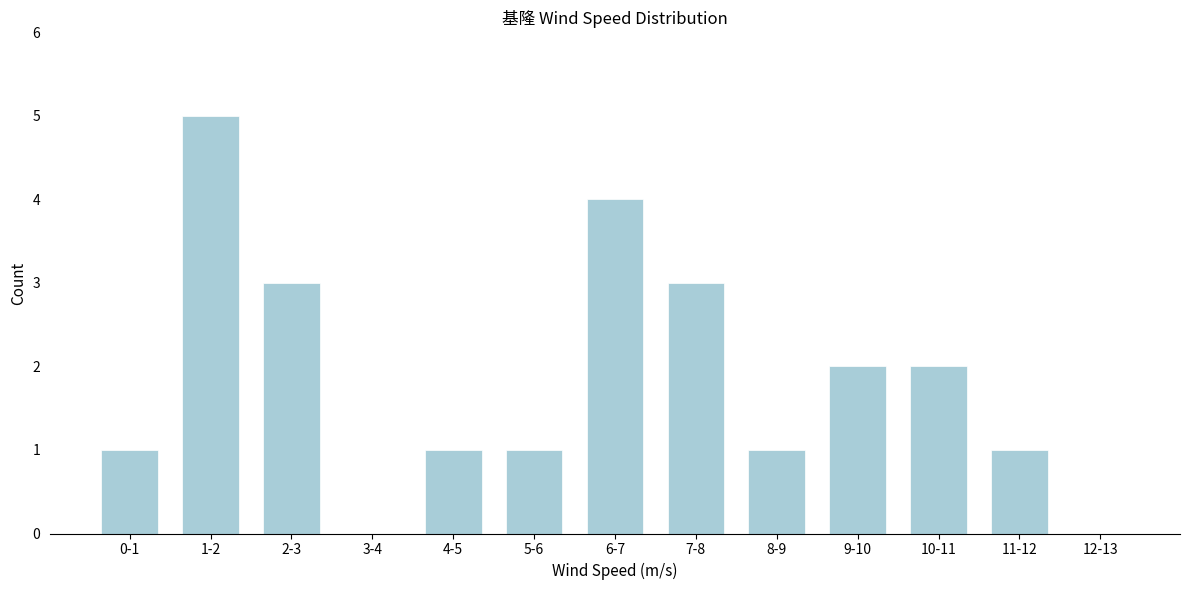

Reading left to right, extract all data points from this chart.

0-1=1	1-2=5	2-3=3	3-4=0	4-5=1	5-6=1	6-7=4	7-8=3	8-9=1	9-10=2	10-11=2	11-12=1	12-13=0